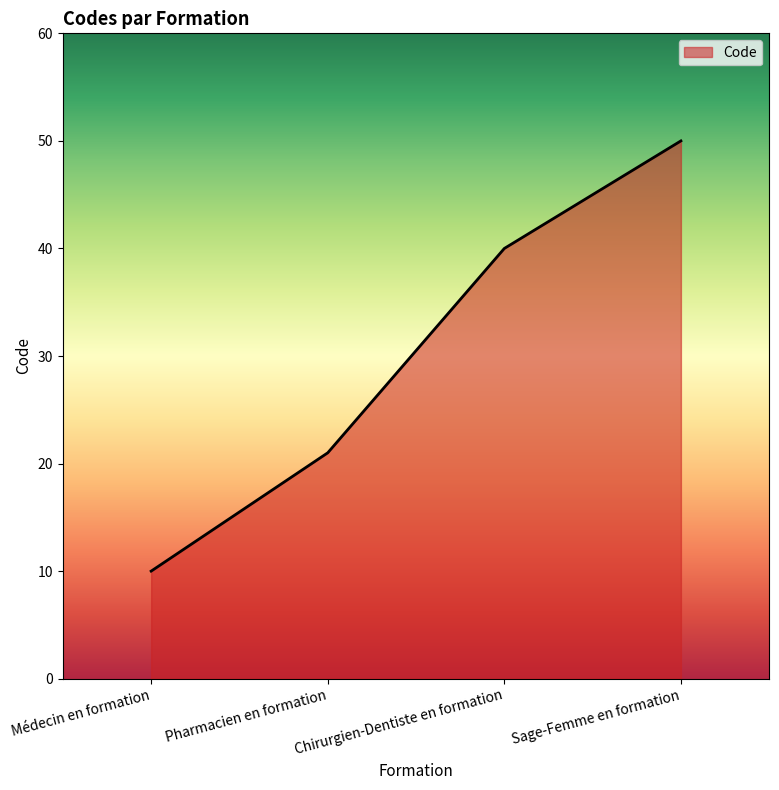

Where is the data nearest to the value 30?

Pharmacien en formation